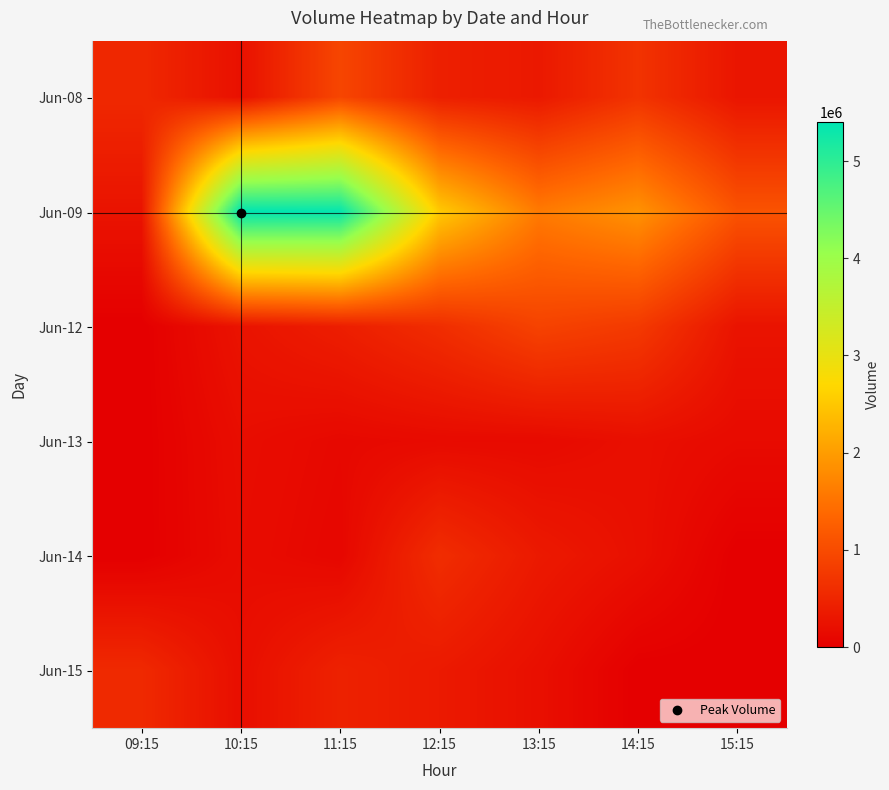

Which series has the widest spread of values?

Jun-09